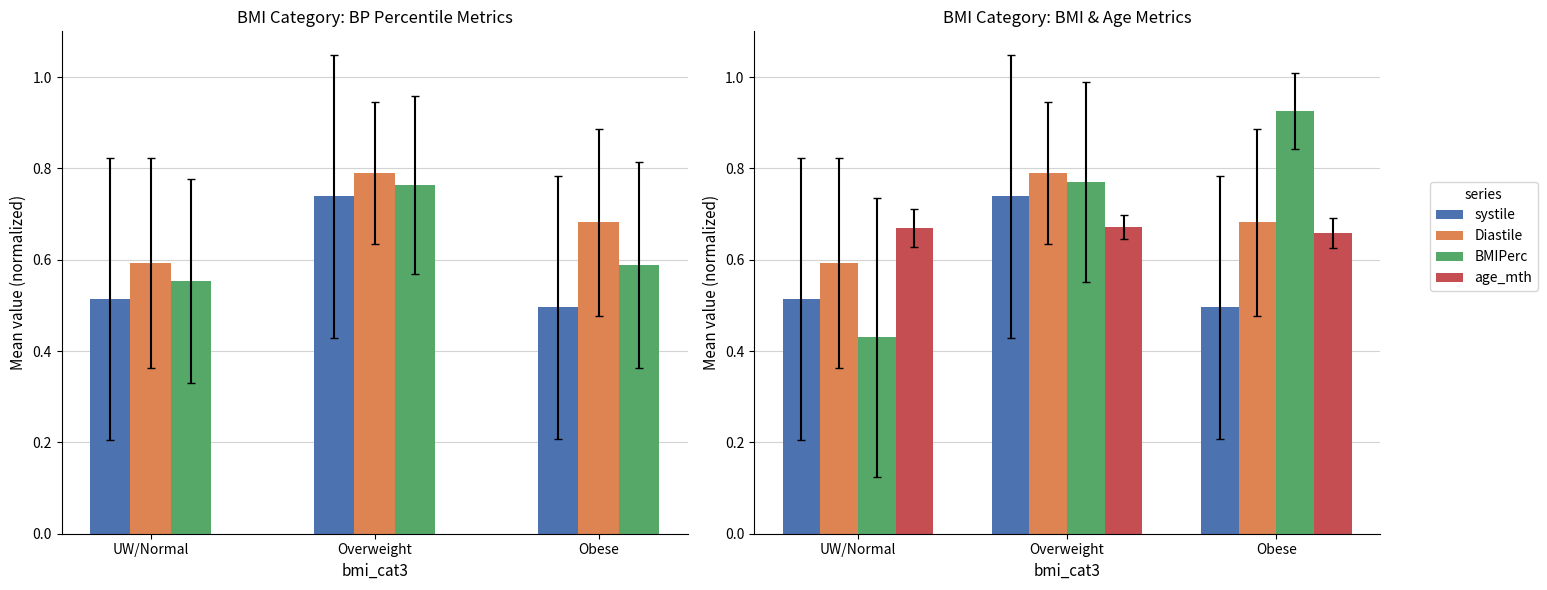

Between Overweight and Obese, which is larger?

Overweight